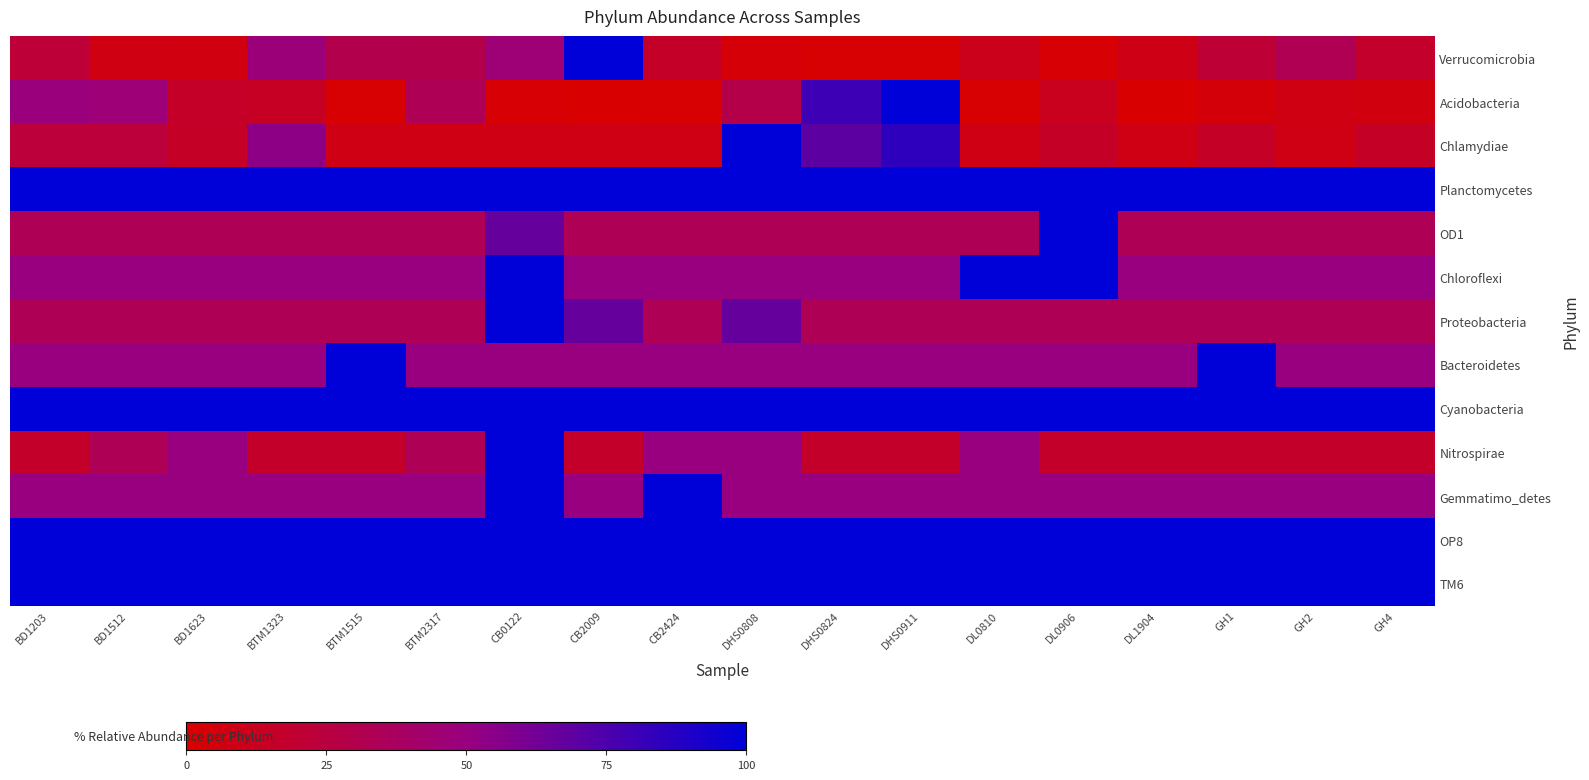

How many series are shown in this chart?

13